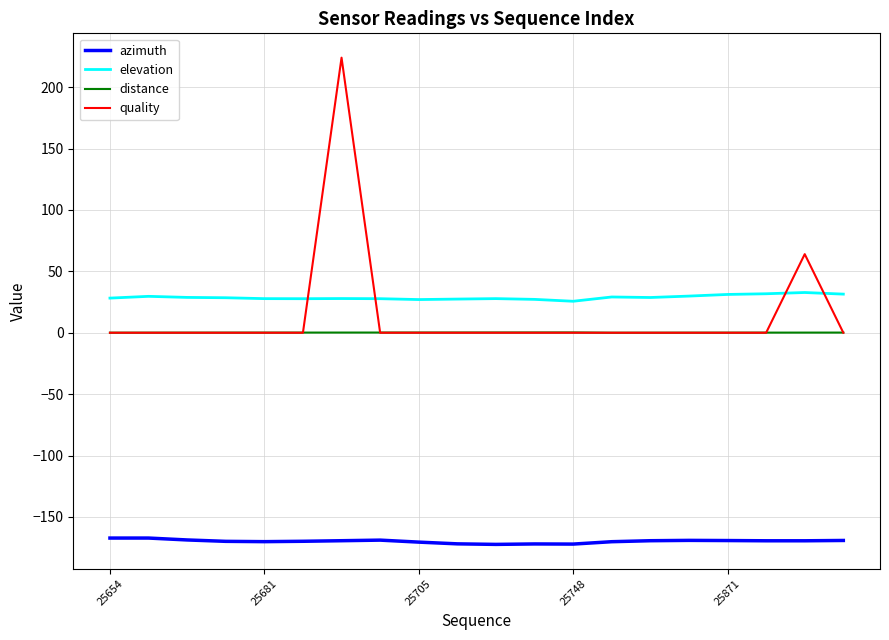

List the series in order of their peak value, highest first.

quality, elevation, distance, azimuth